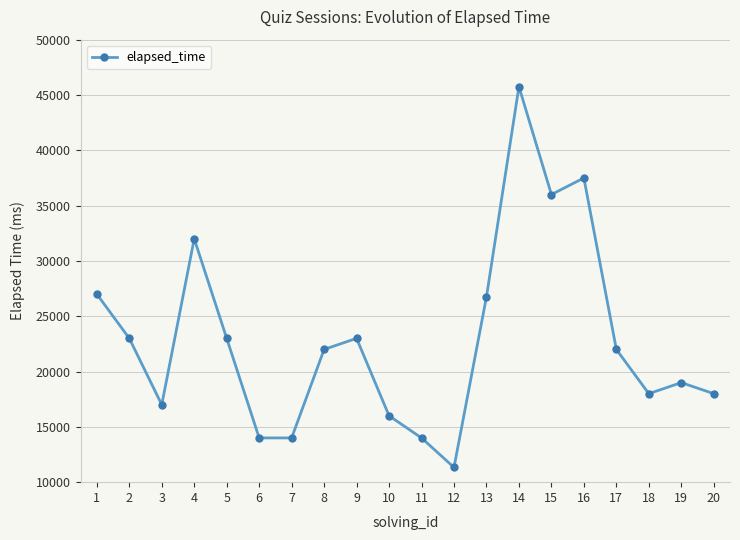

Where does the data first go above 22000?

1